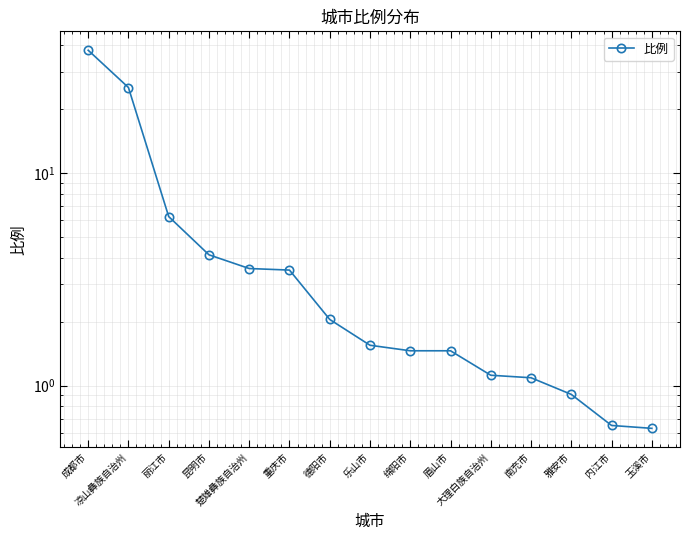

What is the approximate value at 雅安市?

0.9